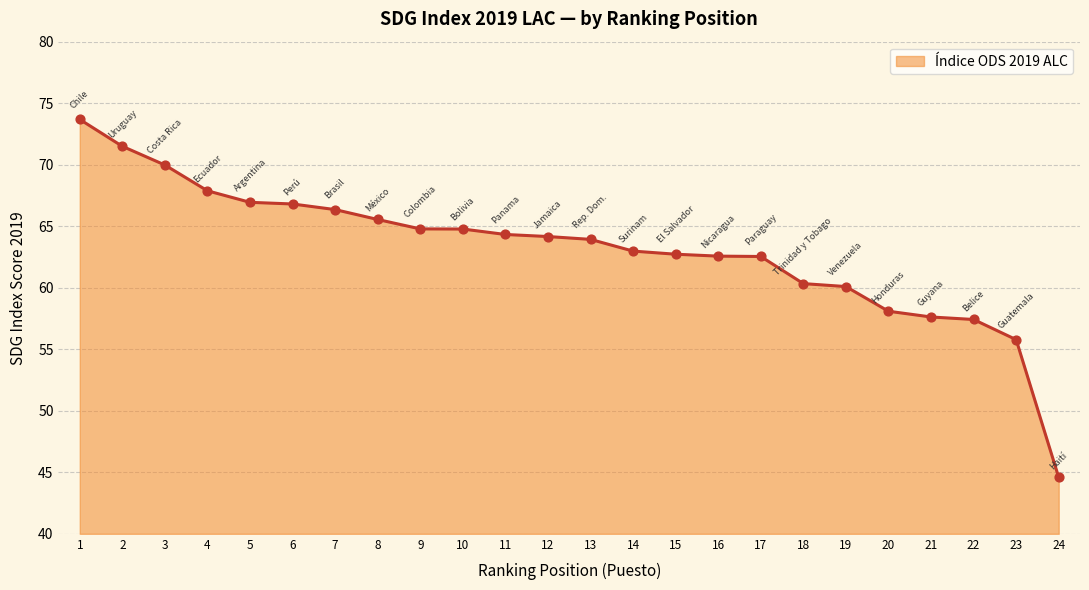

What is the change in value from 7 to 15?

-3.6